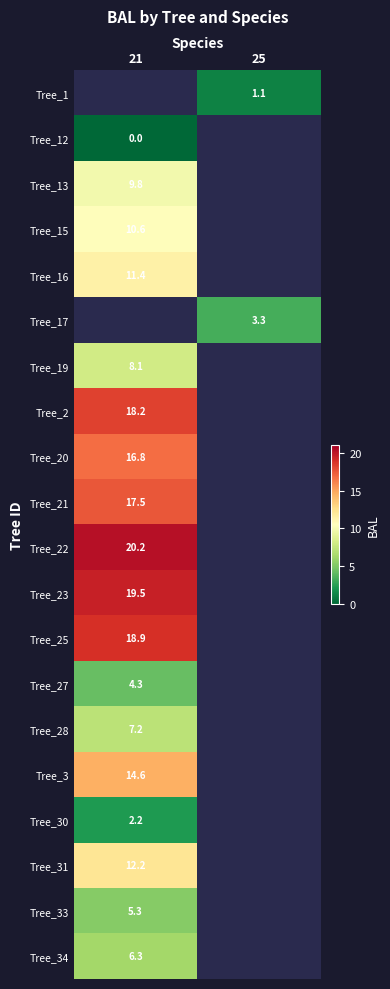

Which label corresponds to the smallest value in the chart?

21